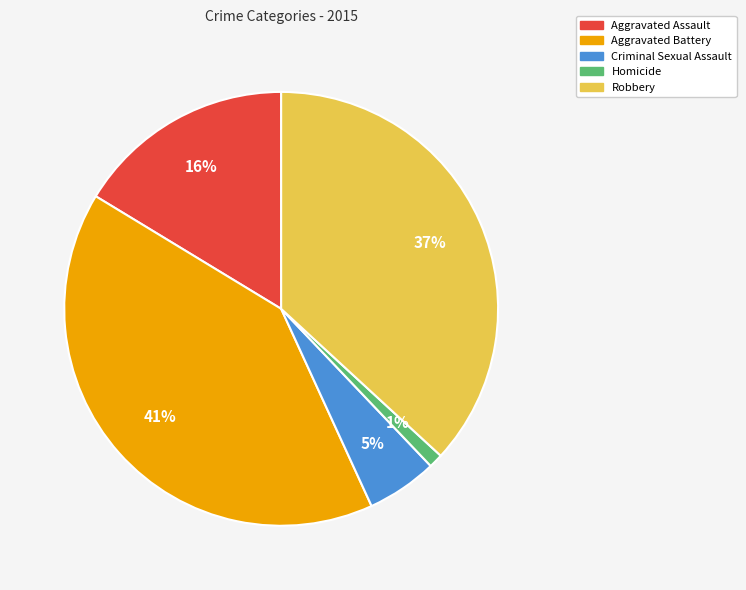

Which category has the biggest portion of the pie?

Aggravated Battery